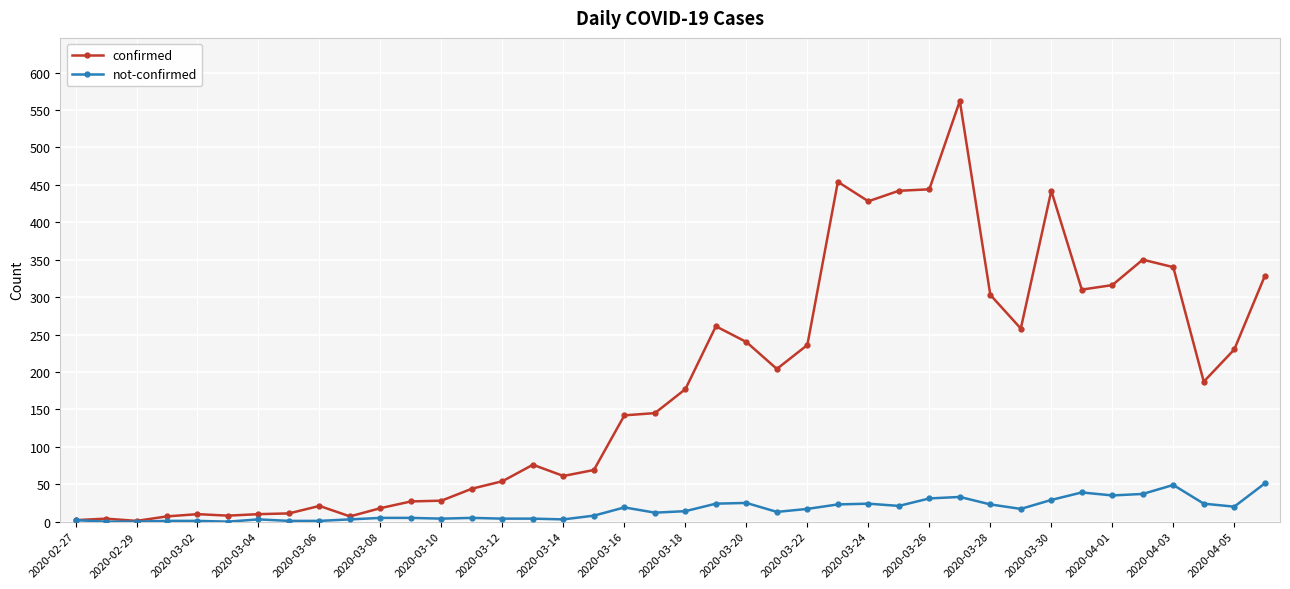

List the series in order of their peak value, highest first.

confirmed, not-confirmed